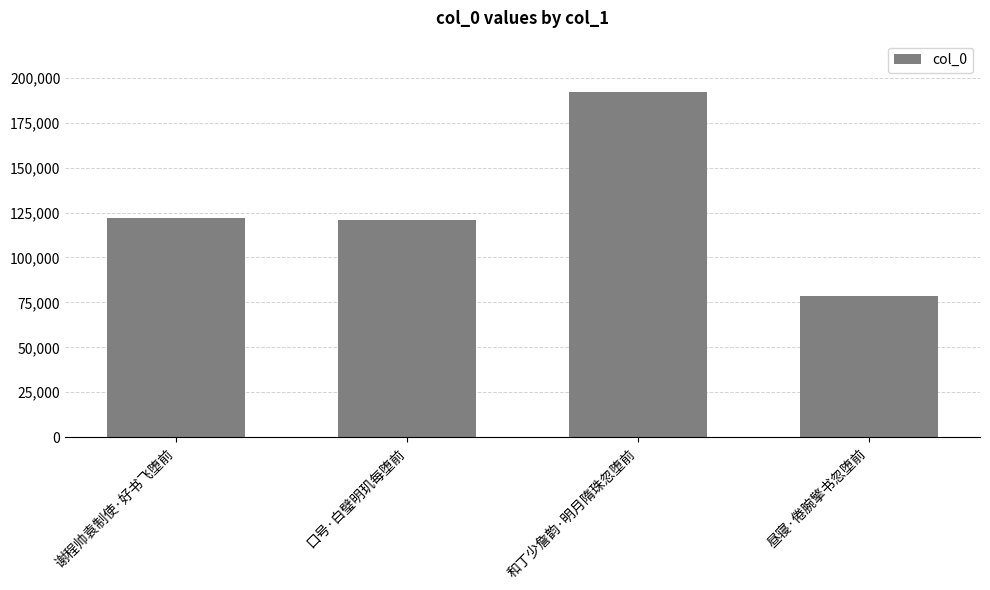

Reading left to right, extract all data points from this chart.

121741	120630	191866	78611